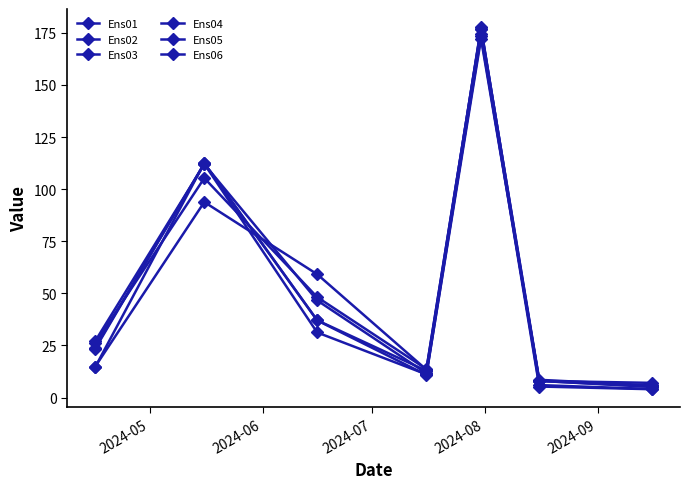

How many values in the Ens06 series exceed 14?

4